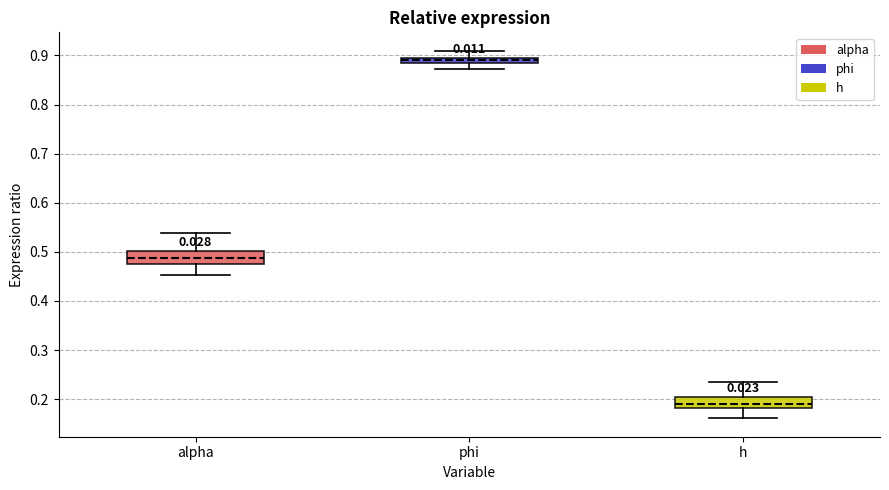

Where does the median line of the box for alpha sit on the y-axis? The values are not printed on the chart, so give them approximately, as read against the axis.

0.49